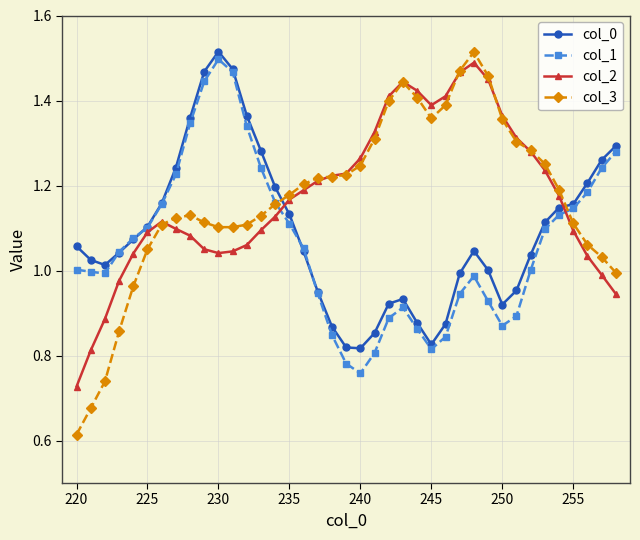

Which series has the widest spread of values?

col_3